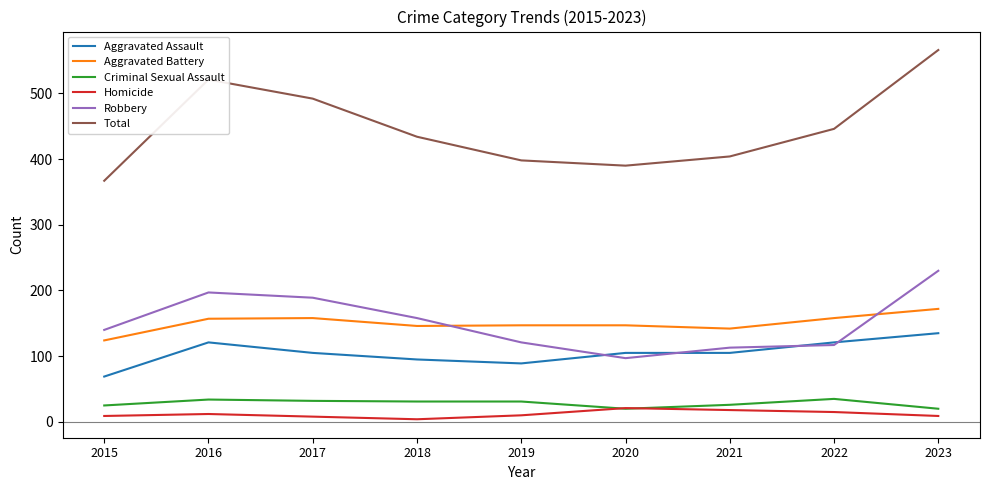

What is the sum of all Robbery values?

1362